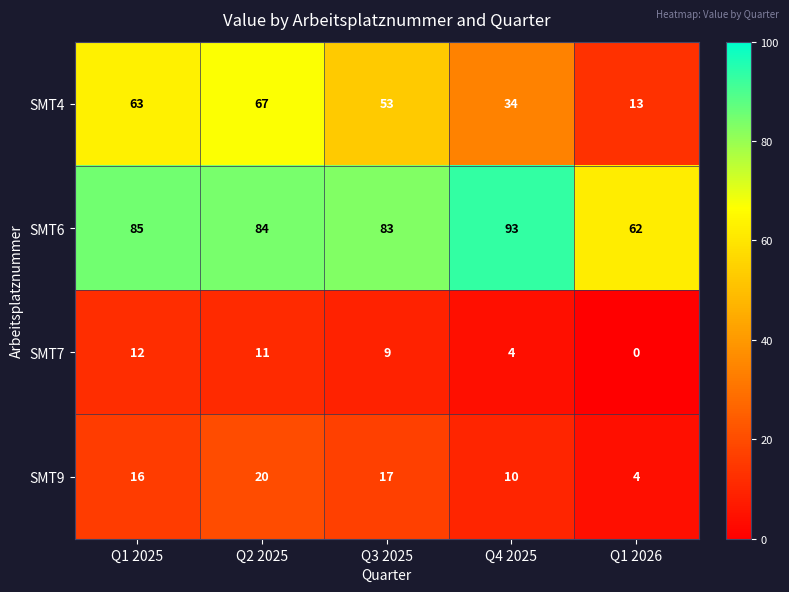

Rank the series at Q1 2026 from lowest to highest value.

SMT7, SMT9, SMT4, SMT6